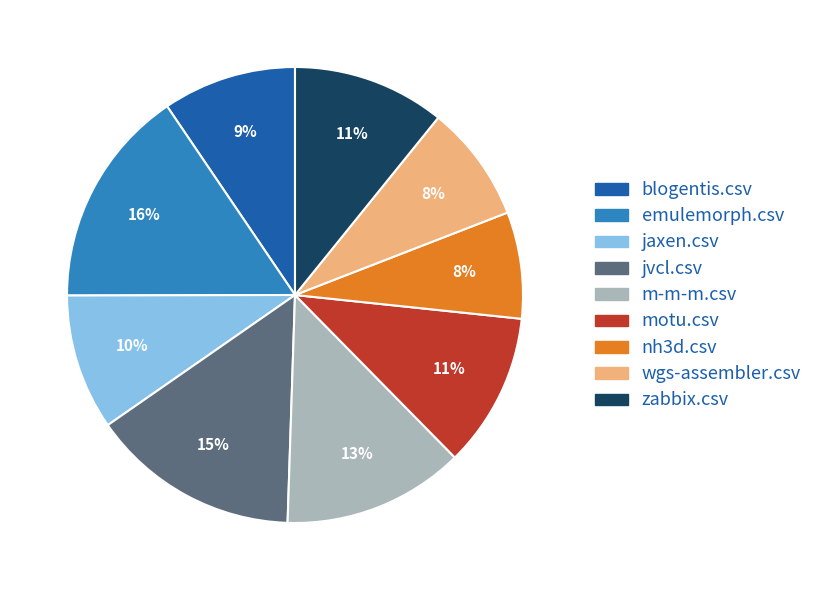

To the nearest percent, what is the difference between the largest and smallest slice percentages?

8%